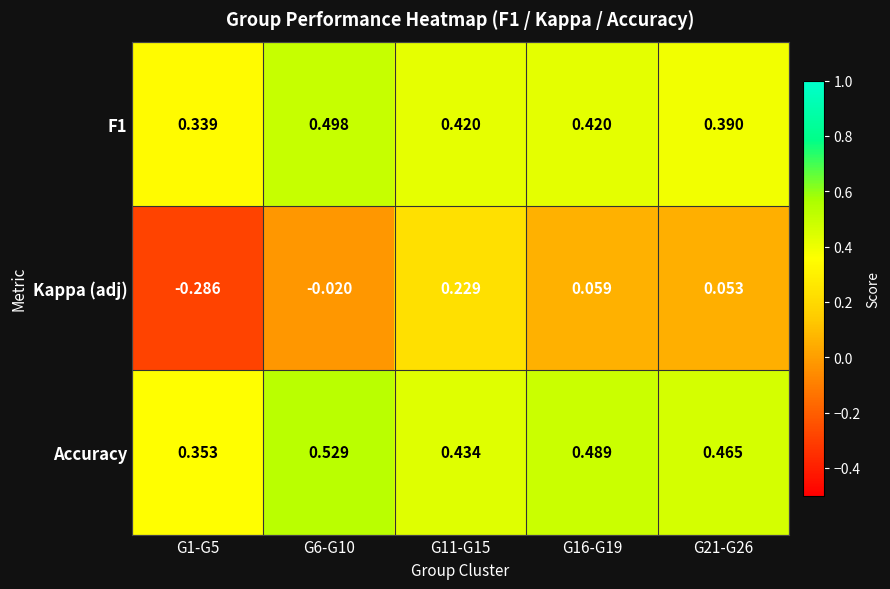

How many data points does each series have?

5